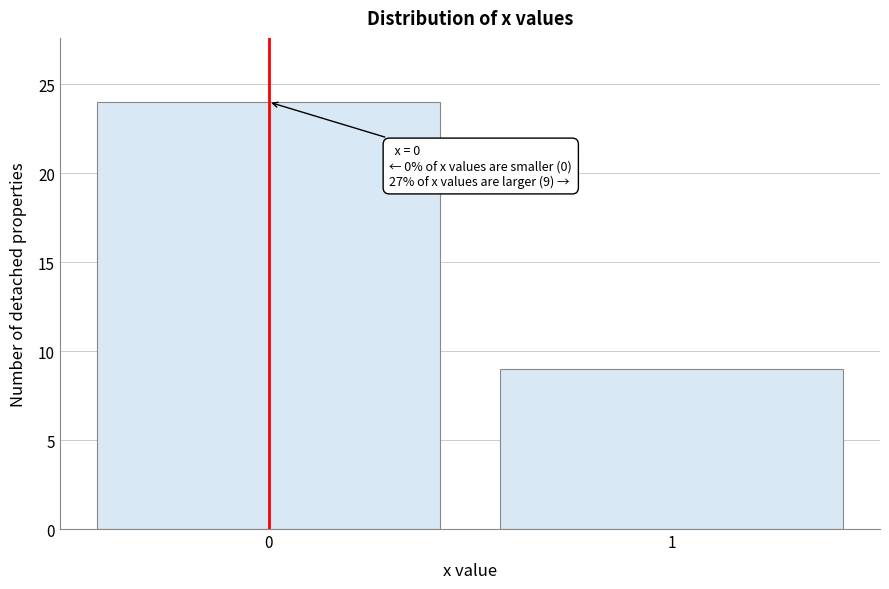

Reading left to right, what are all the values shown in this chart?

24	9